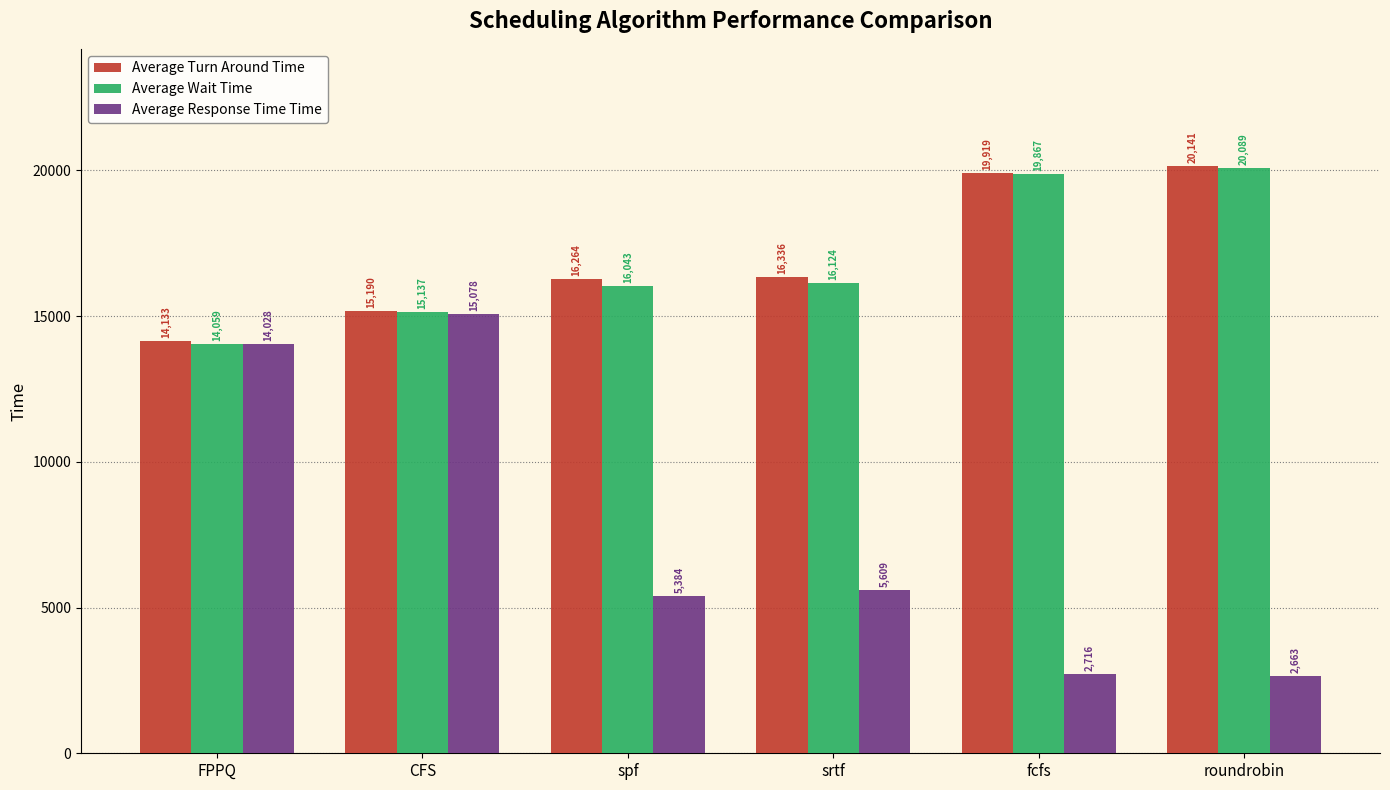

Where does the Average Wait Time series first go above 16123?

srtf